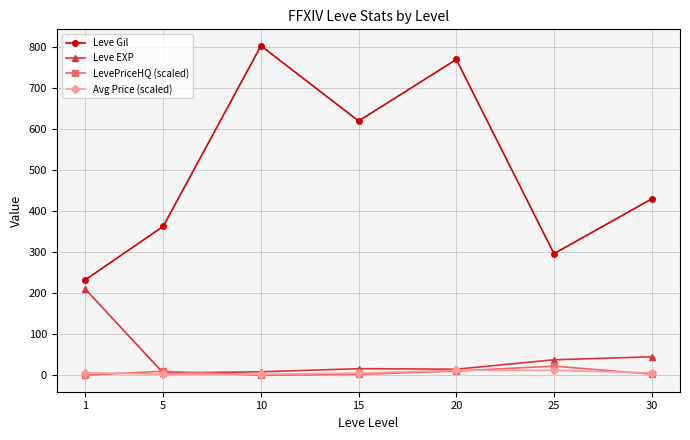

What is the difference between the maximum and second lowest values in the LevePriceHQ (scaled) series?

22.0